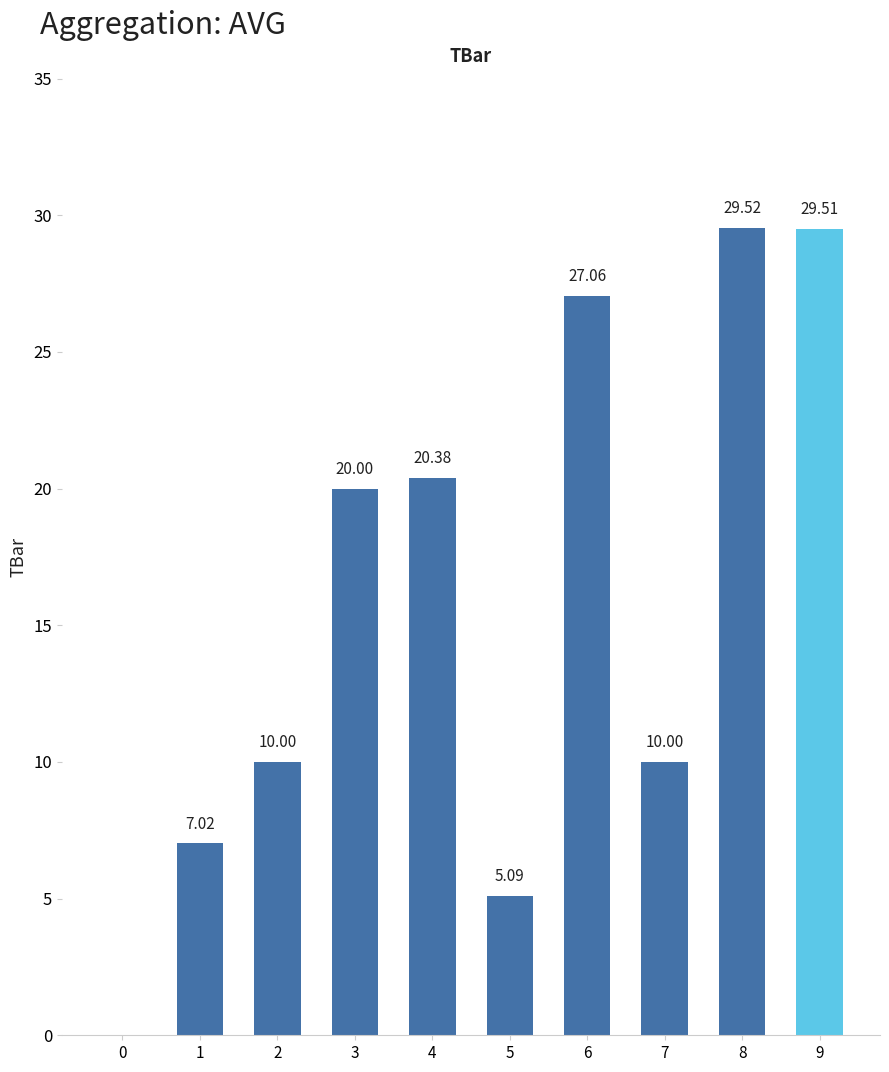

Between 9 and 3, which is larger?

9